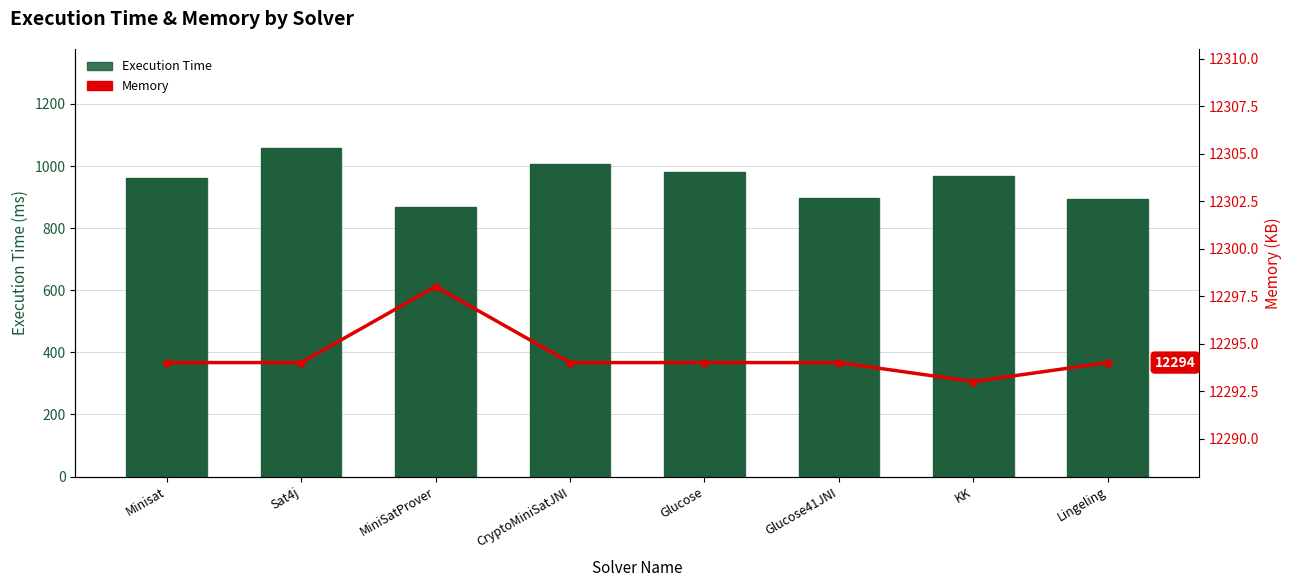

Reading left to right, list all the values displayed in this chart.

Execution Time: Minisat=960	Sat4j=1059	MiniSatProver=868	CryptoMiniSatJNI=1007	Glucose=981	Glucose41JNI=896	KK=969	Lingeling=893
Memory: Minisat=12294	Sat4j=12294	MiniSatProver=12298	CryptoMiniSatJNI=12294	Glucose=12294	Glucose41JNI=12294	KK=12293	Lingeling=12294